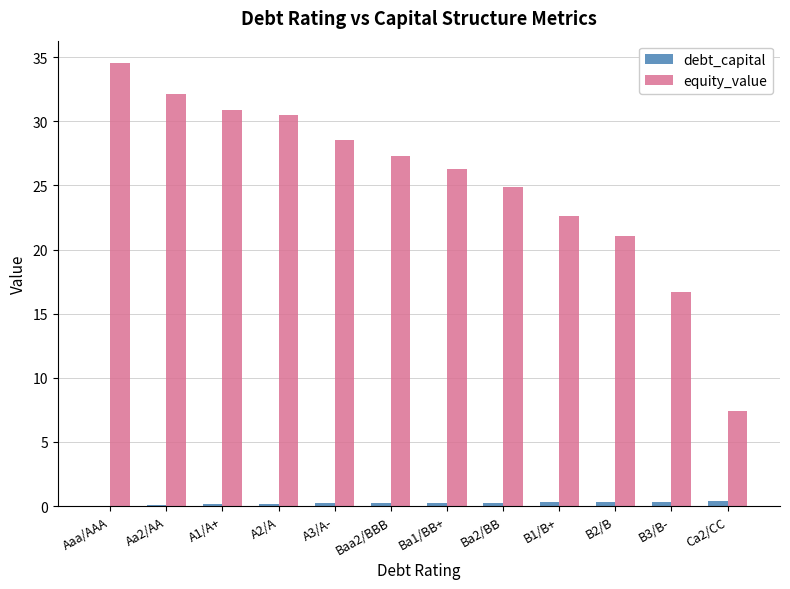

At which label is equity_value closest to 20?

B2/B